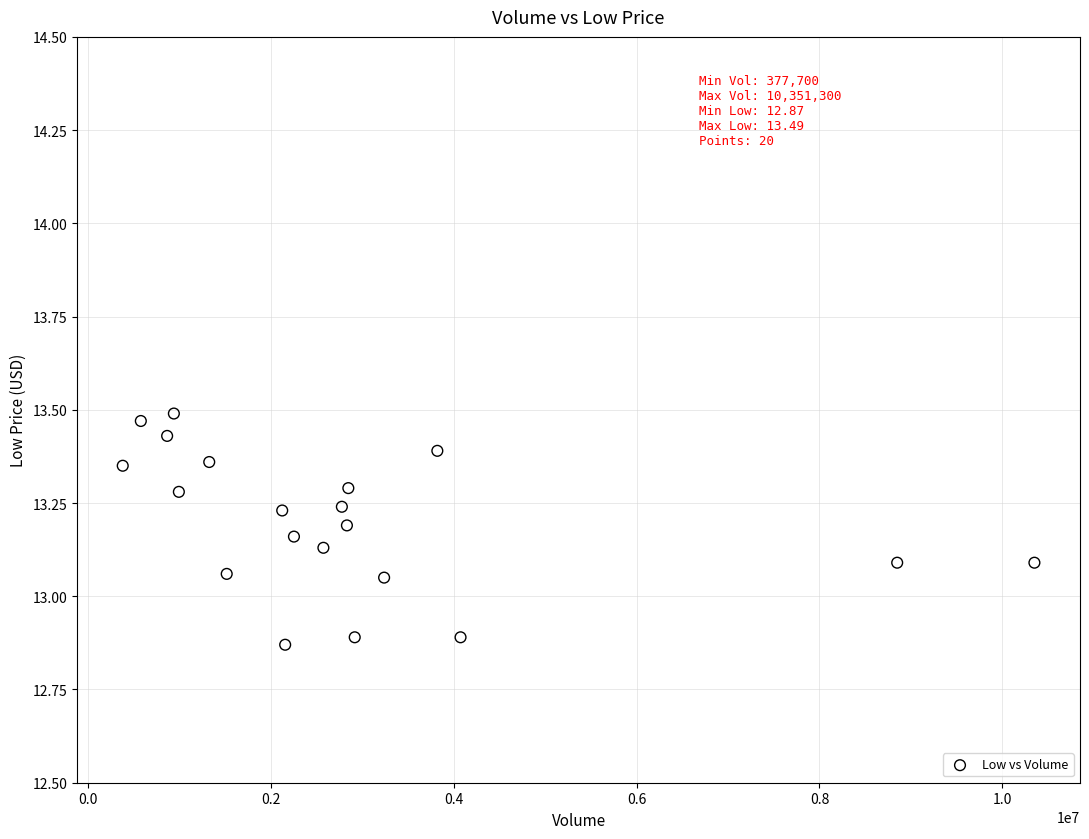

What is the range of Y values (max minus min)?

0.6